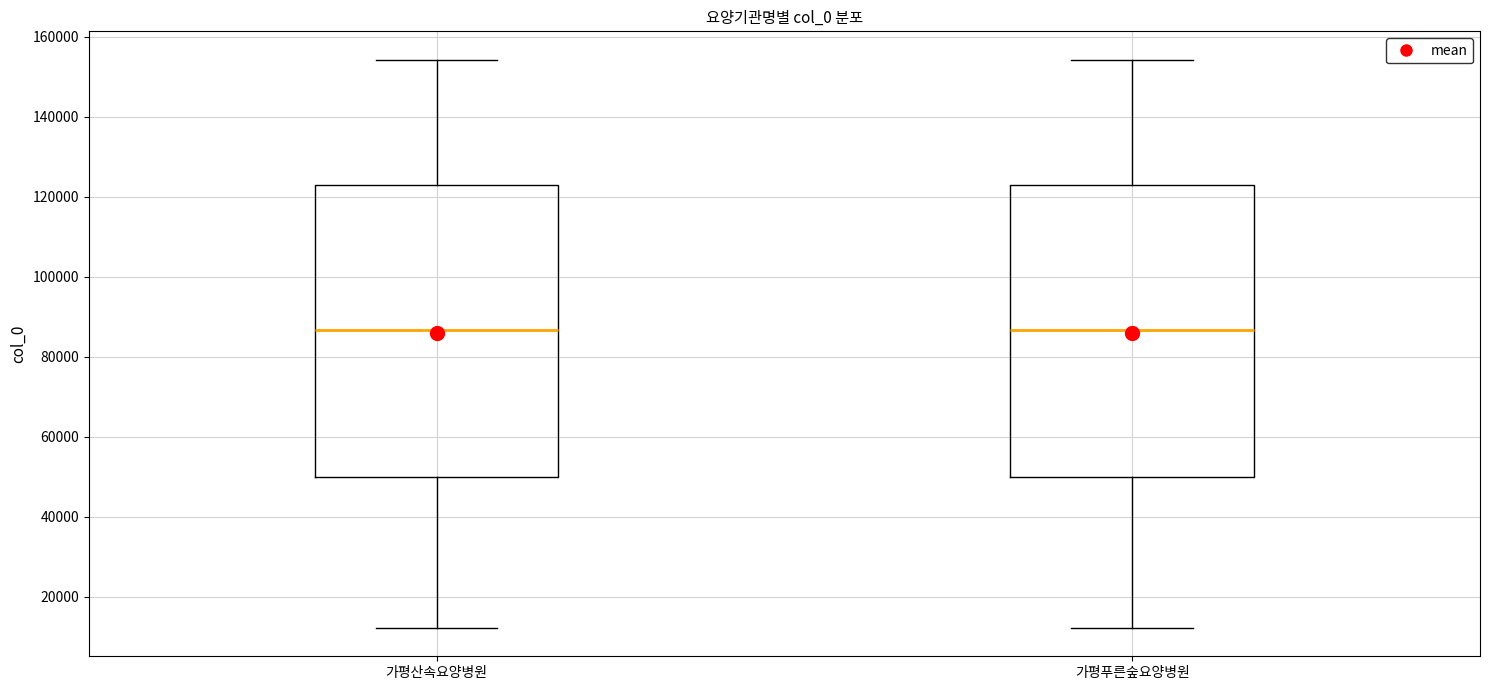

Where is the upper edge of the box for 가평푸른숲요양병원 on the y-axis? The values are not printed on the chart, so give them approximately, as read against the axis.

122000